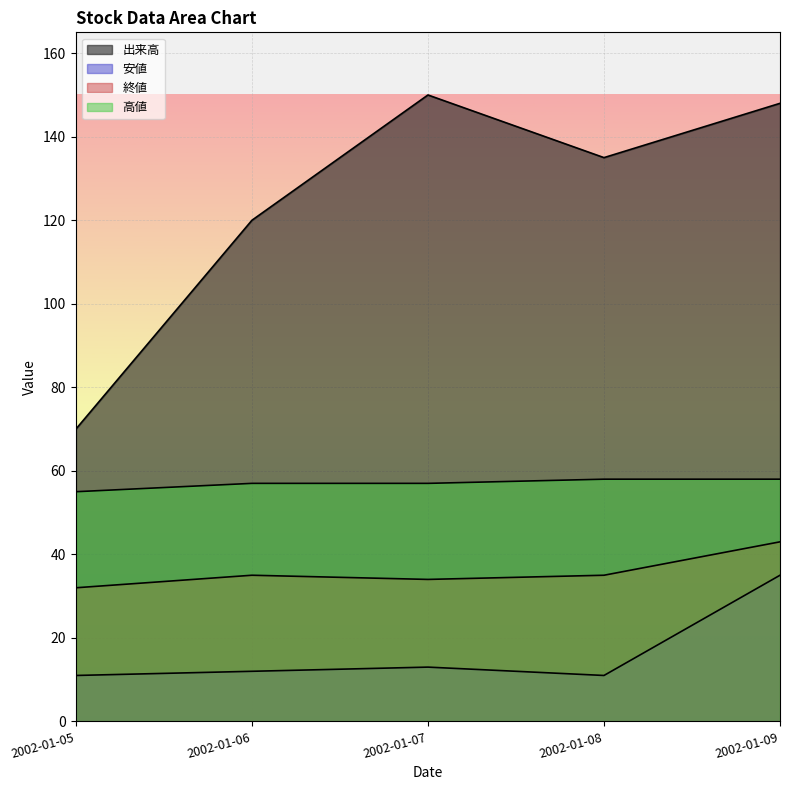

What is the value of the 終値 point at the 4th from the left?

35